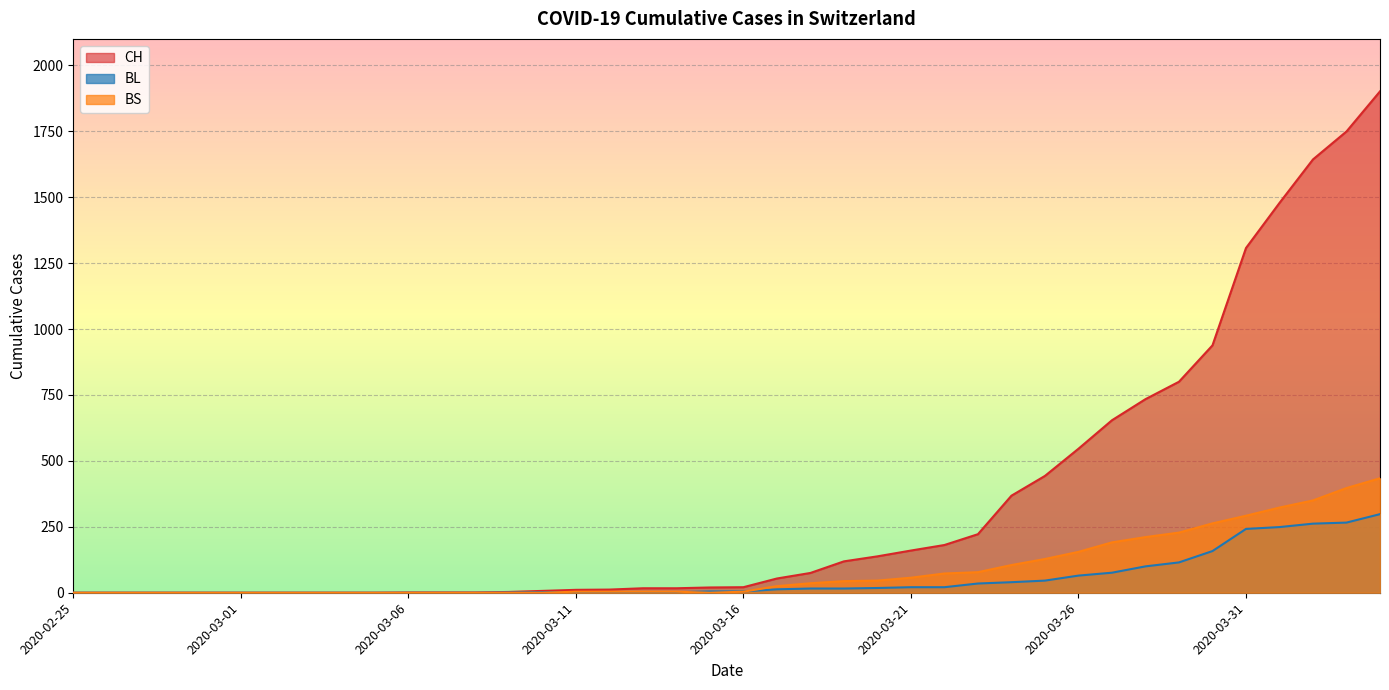

Which category has the lowest value in the BS series?

2020-02-25